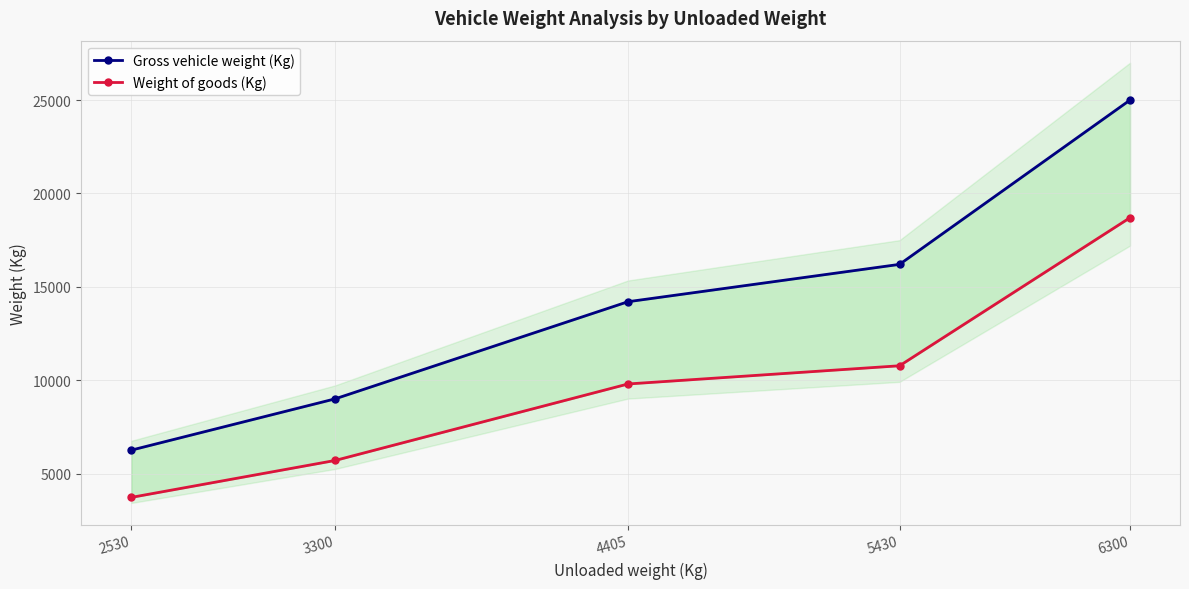

At how many categories does at least one series exceed 8627?

4